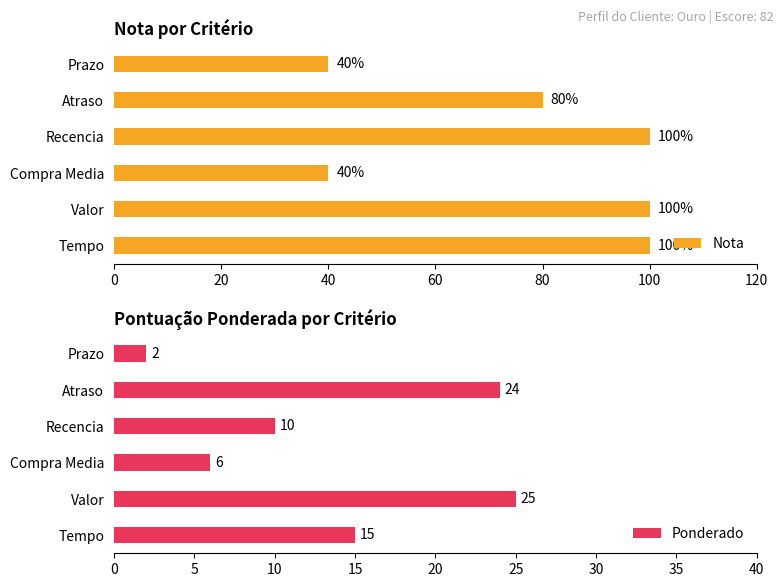

What is the difference between the maximum and minimum values in the Nota series?

60